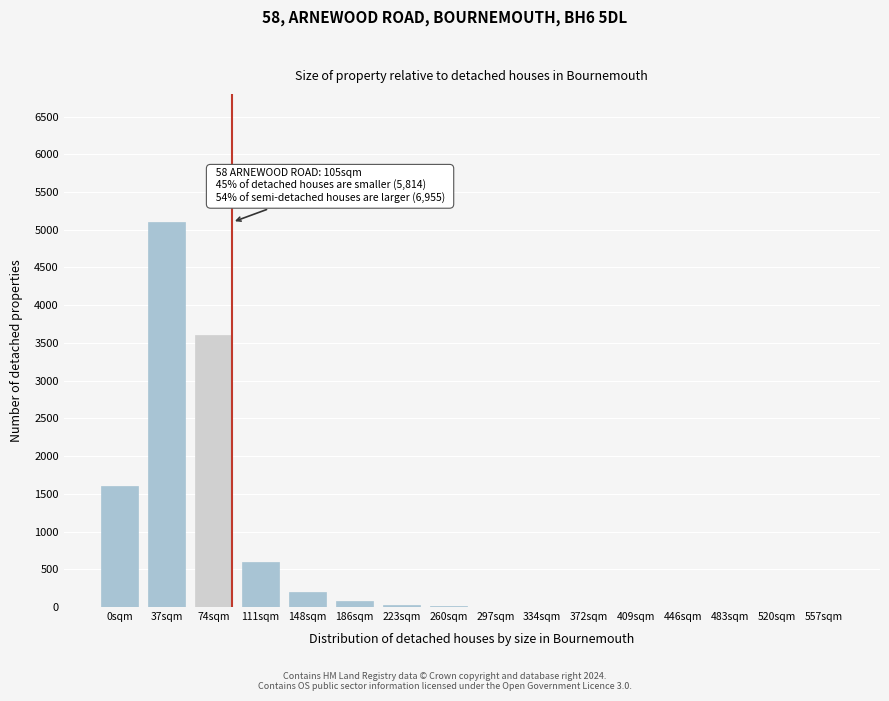

At which category does the chart reach its peak across all series?

37sqm